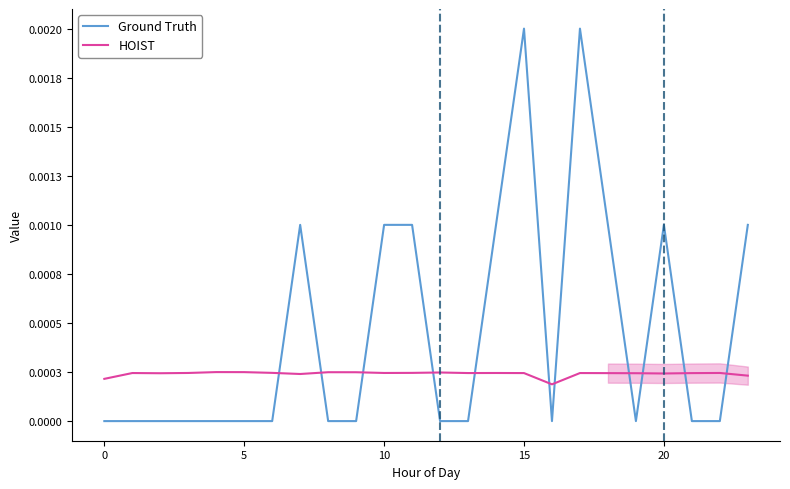

How many times do HOIST and Ground Truth cross each other?

11